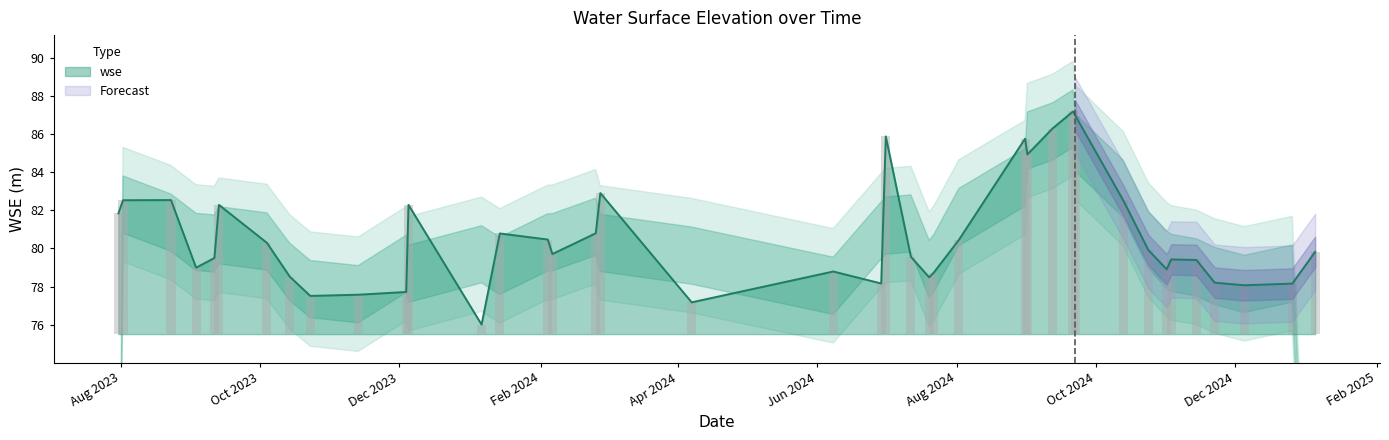

What is the maximum value for wse?

87.2